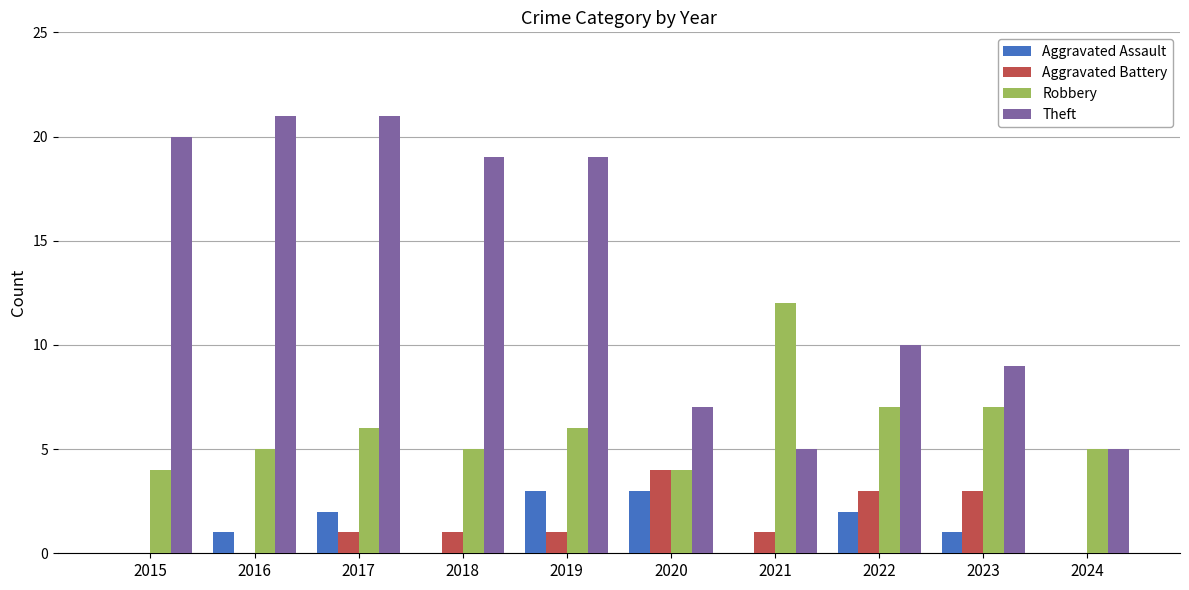

The Aggravated Battery series shows 0 at 2017. True or false?

False